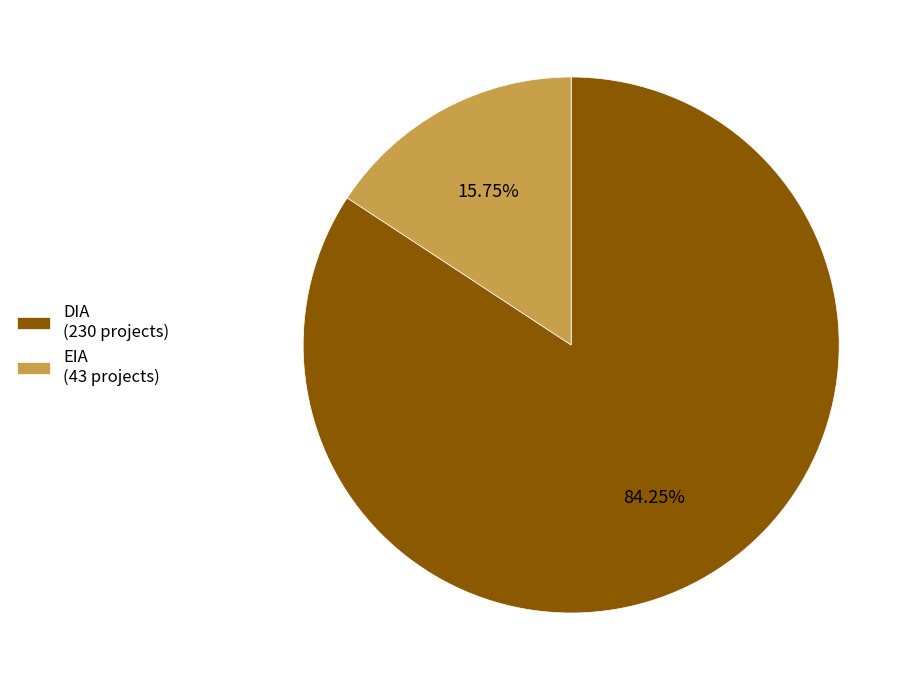

Is it true that EIA is 26% of the pie?

False